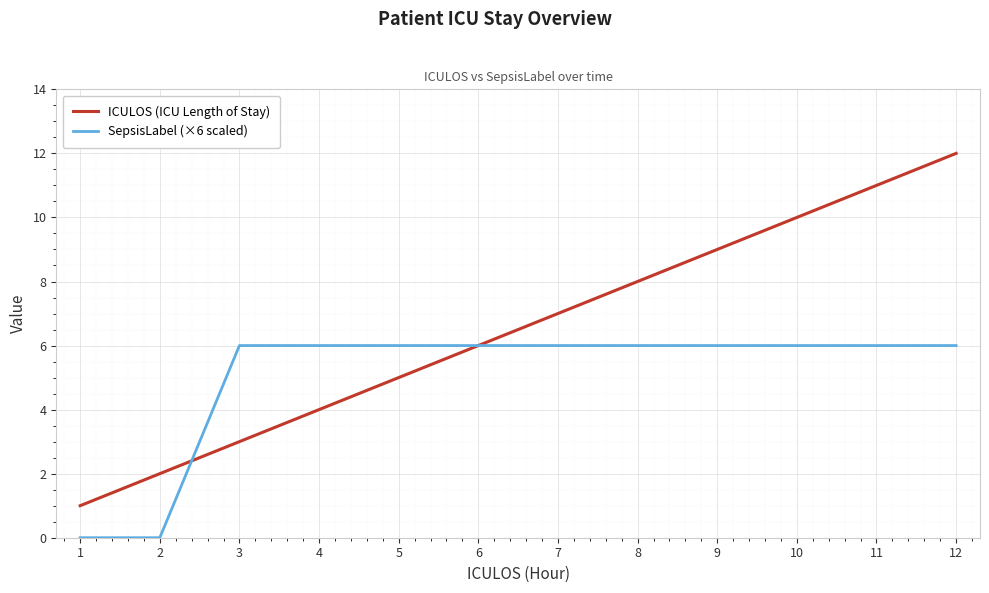

Where do SepsisLabel (×6 scaled) and ICULOS (ICU Length of Stay) first cross each other?

2 and 3